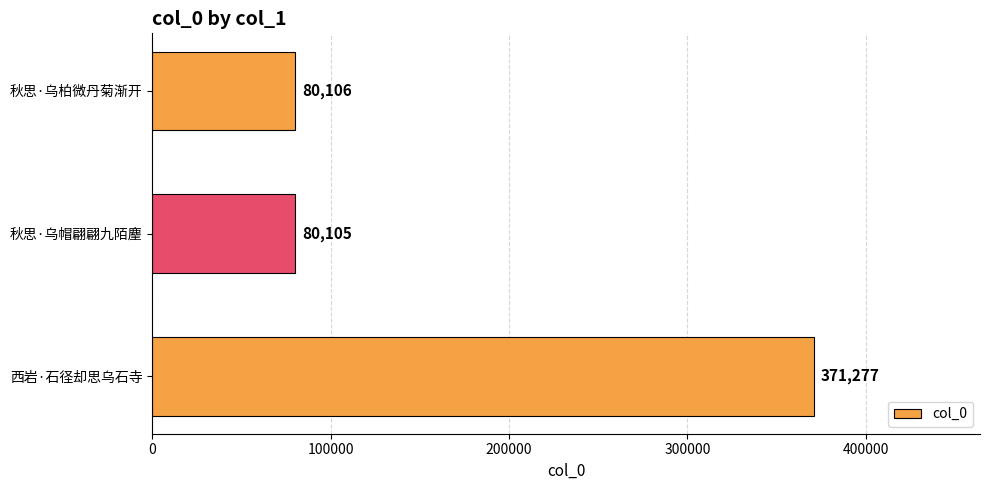

What is the sum of all values?

531488